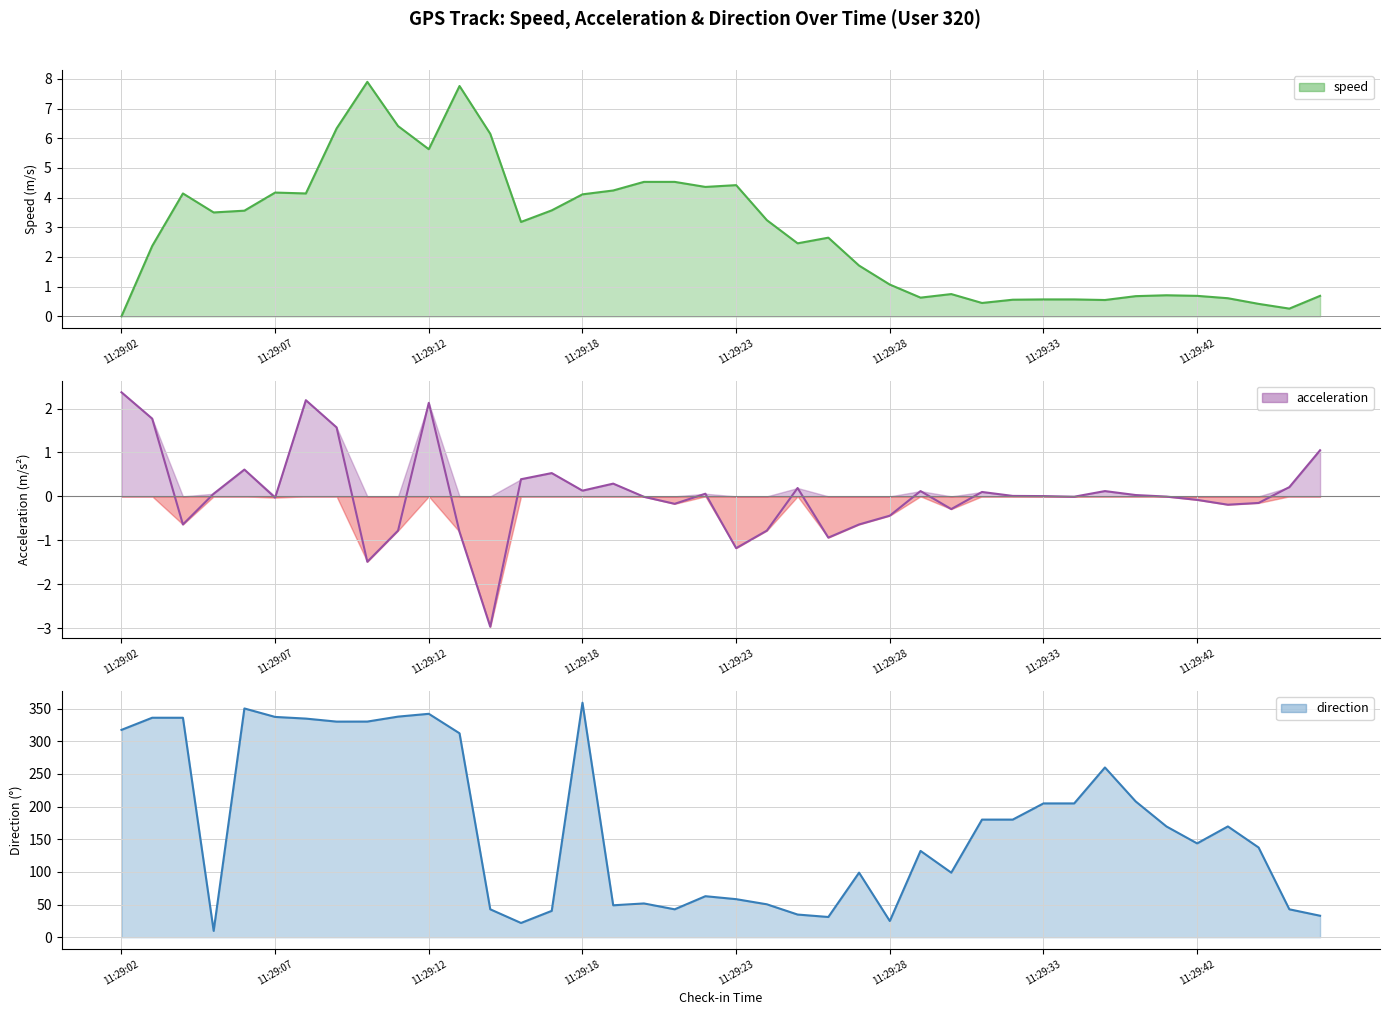

What is the greatest value displayed?

358.9